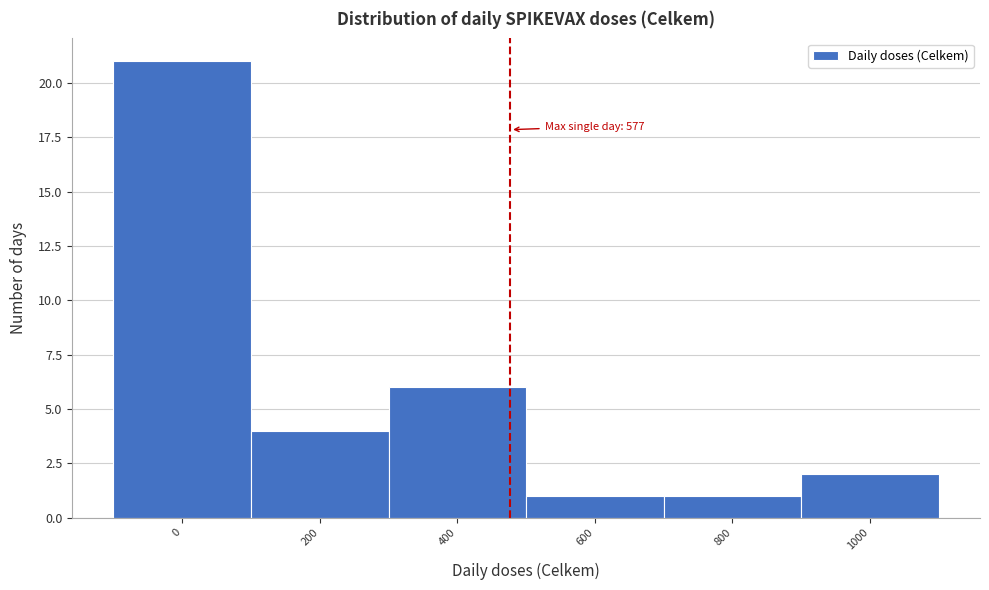

Reading left to right, what are all the values shown in this chart?

21	4	6	1	1	2